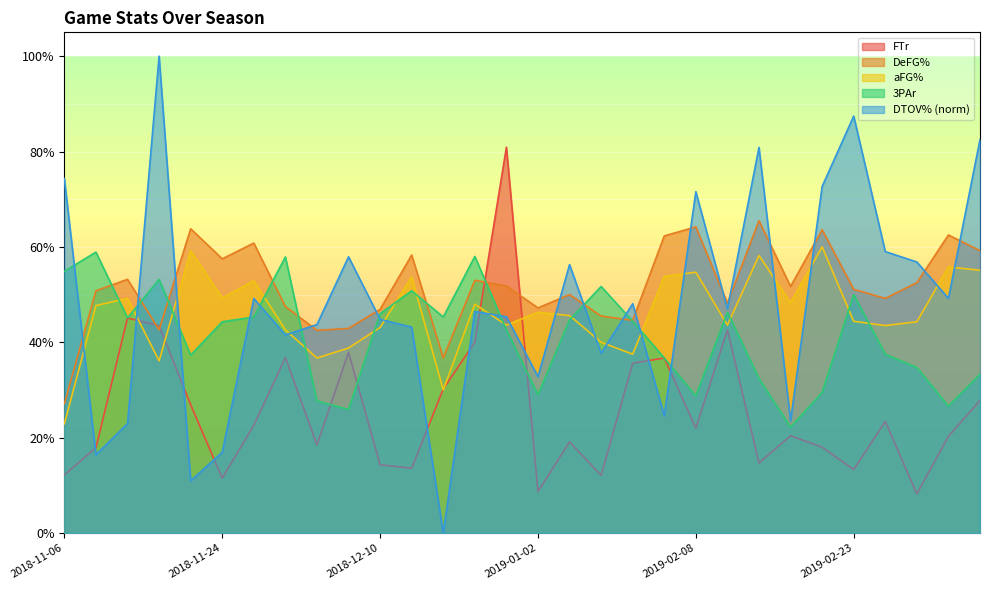

Which category has the highest value across all series?

2018-11-13